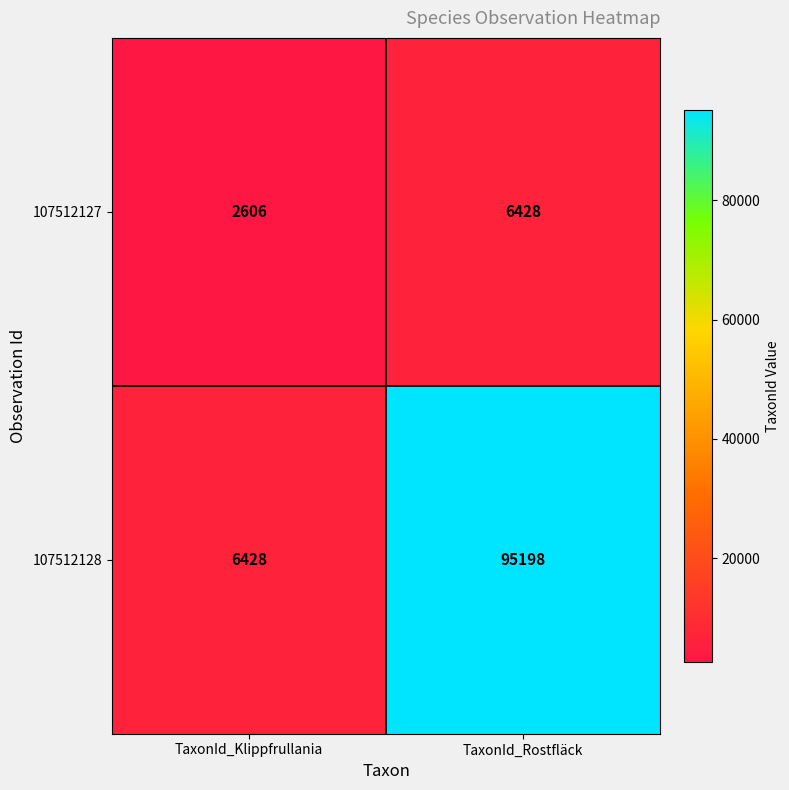

True or false: 107512128 has a value of 95198 at TaxonId_Rostfläck.

True